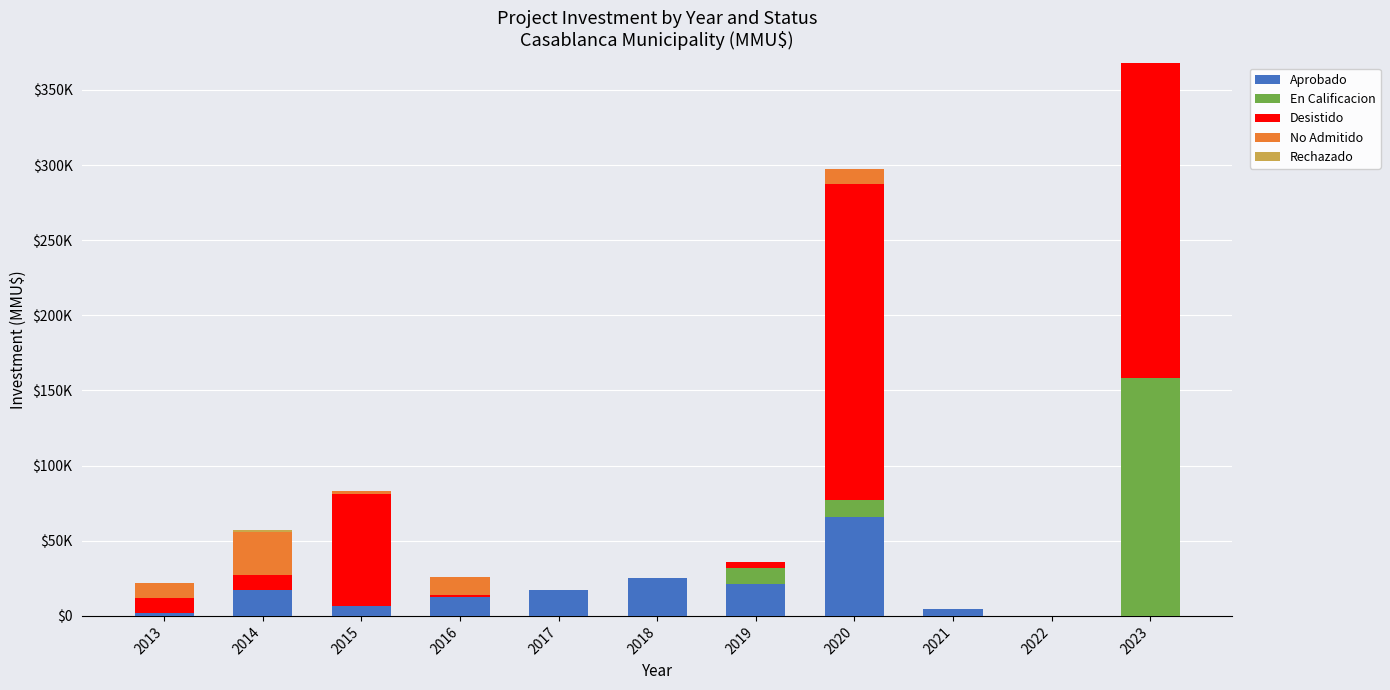

Are the bars grouped side by side (vs. stacked)?

No